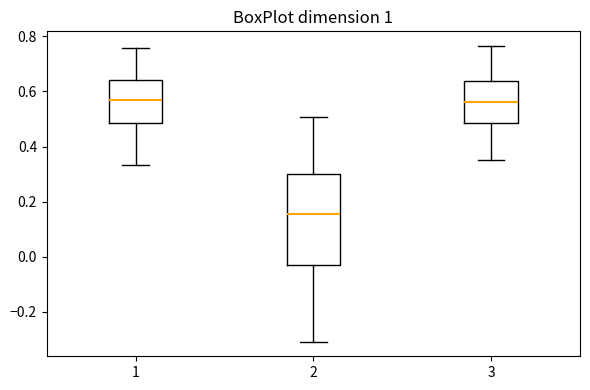

Where is the lower edge of the box at x = 1 on the y-axis? The values are not printed on the chart, so give them approximately, as read against the axis.

0.48